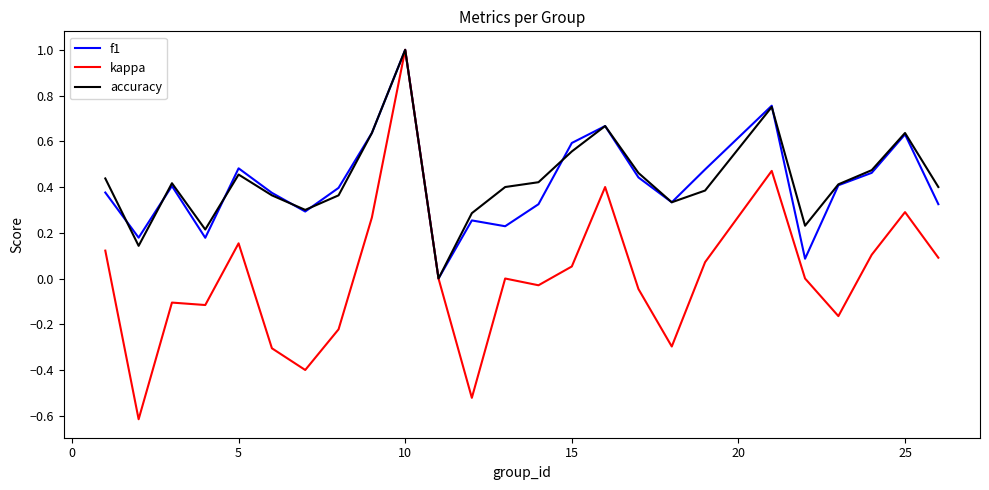

Which series has the largest range (max minus min)?

kappa